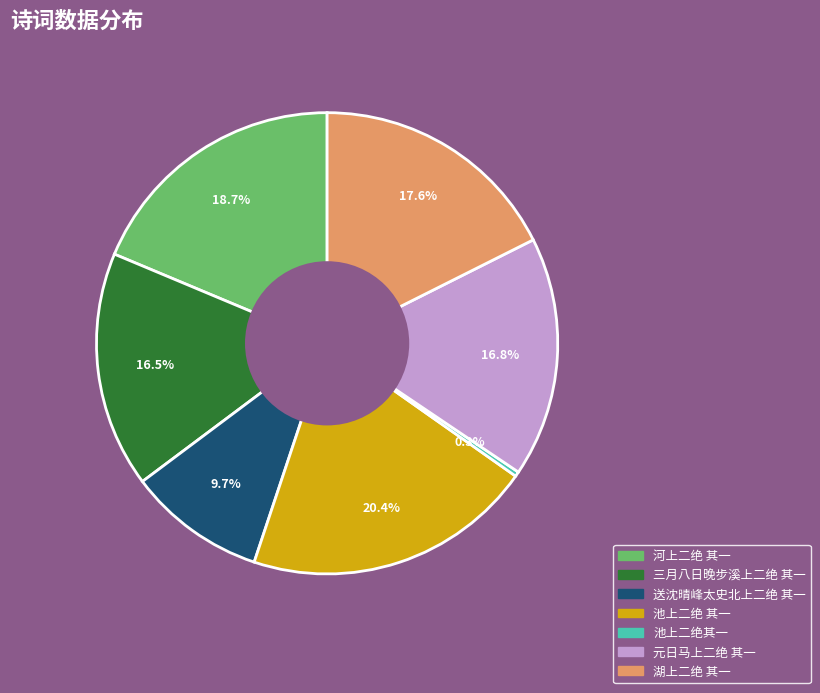

Is there a majority slice in this chart?

No